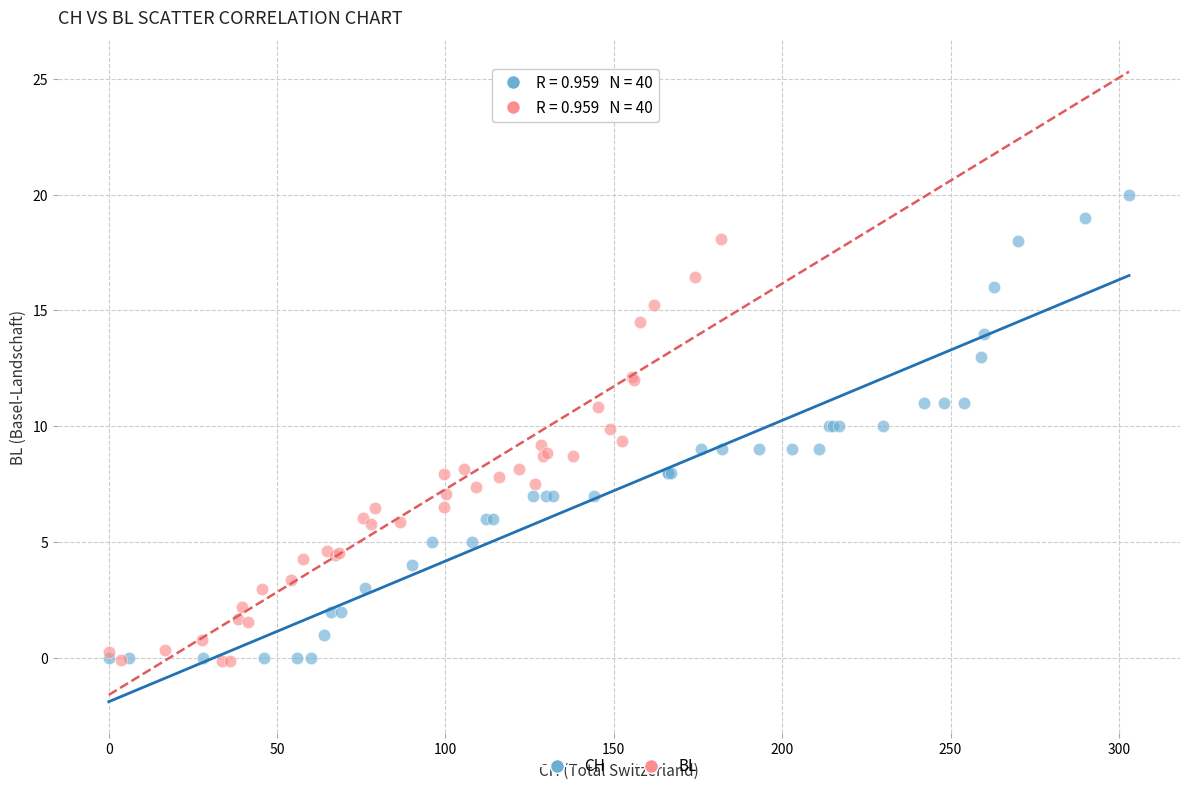

What are all the series names shown in the legend?

CH, BL